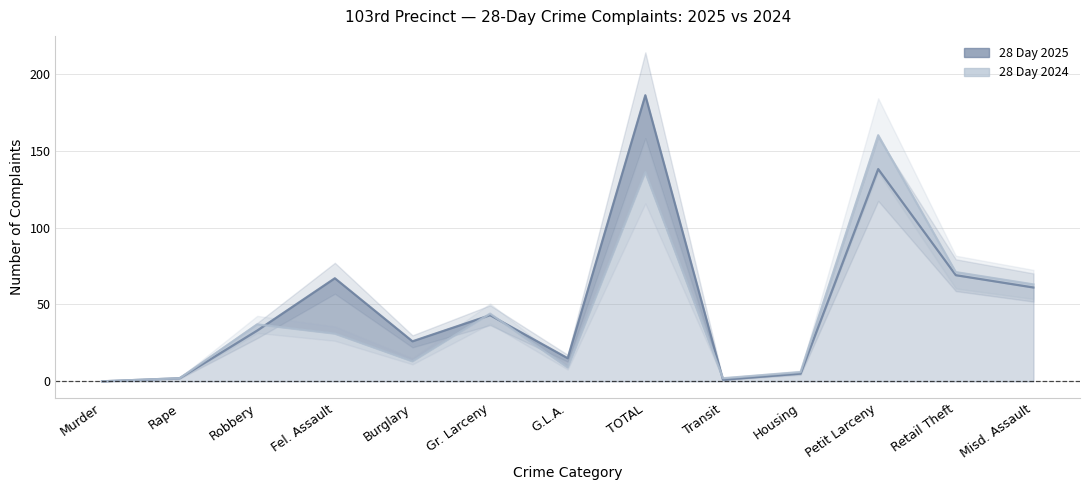

What is the value of the 28 Day 2024 point at the 7th from the left?

9